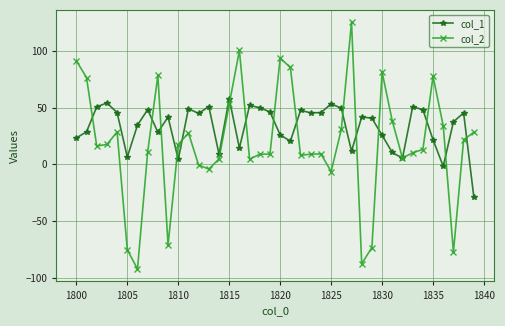

How many data points in col_1 are above 41?

21